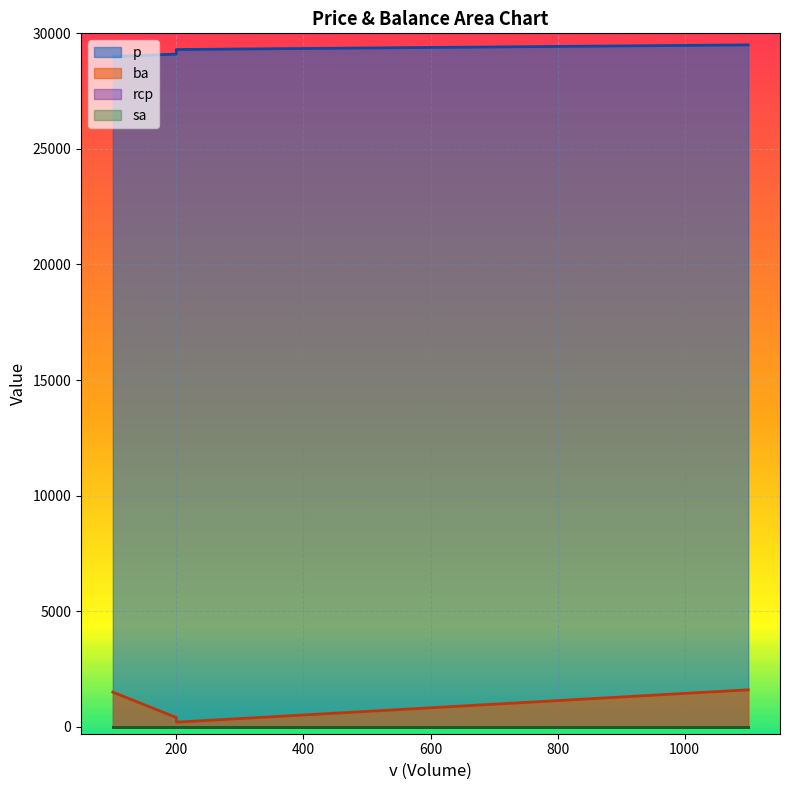

Which has a higher value, 100 or 200?

200